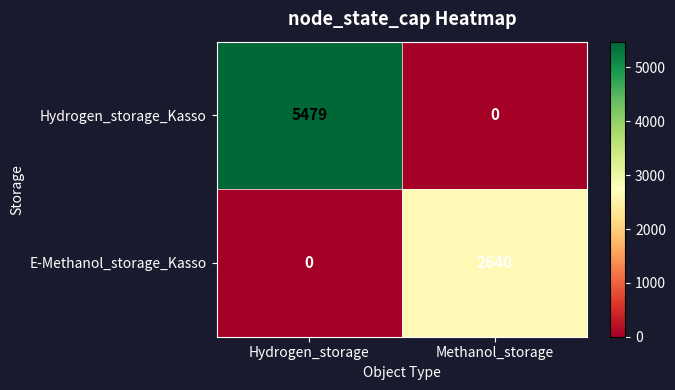

The Hydrogen_storage_Kasso series shows 5479 at Hydrogen_storage. True or false?

True